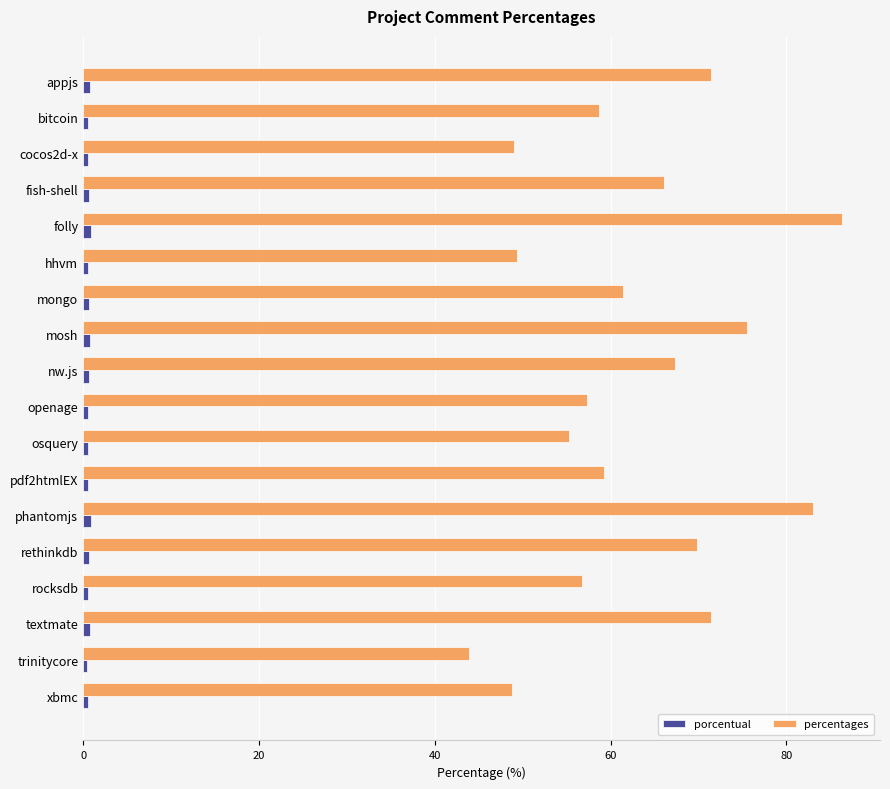

Which label corresponds to the largest value in the chart?

folly